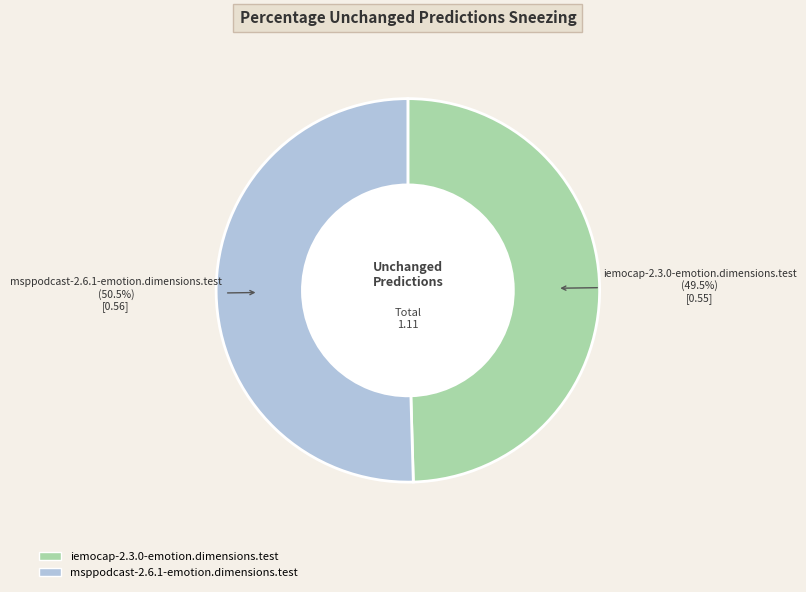

Combined, do iemocap-2.3.0-emotion.dimensions.test and msppodcast-2.6.1-emotion.dimensions.test account for over 50%?

Yes